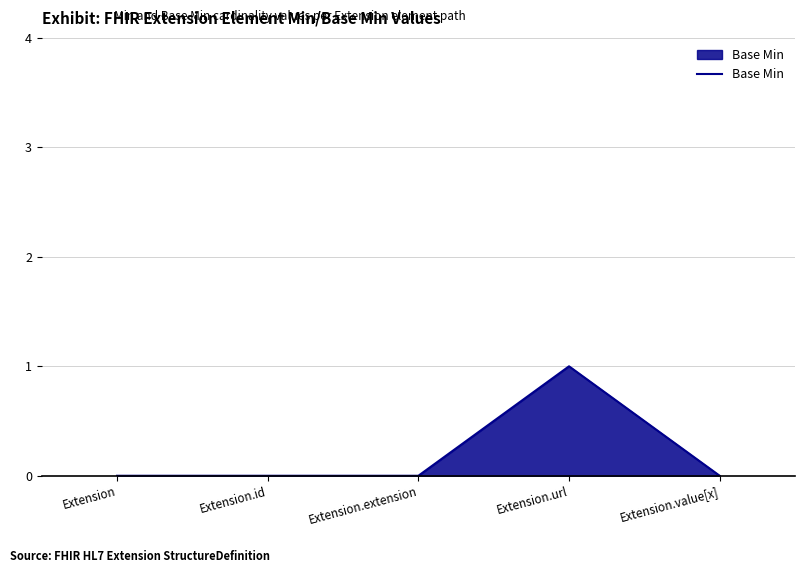

What is the sum of all values?

1